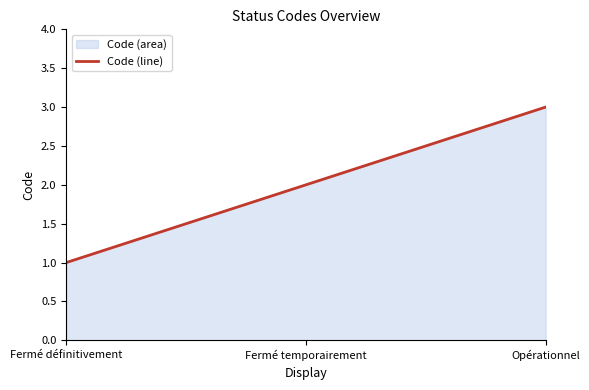

How many values are between 1 and 3?

3